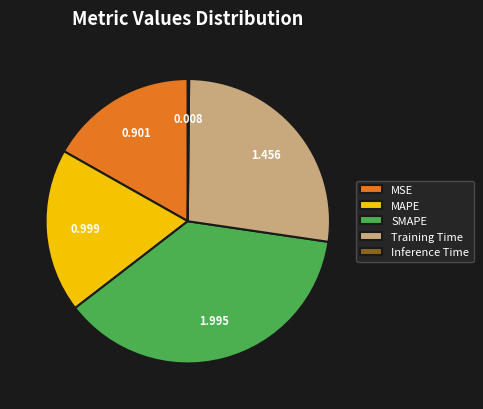

Combined, do MAPE and SMAPE account for over 50%?

Yes